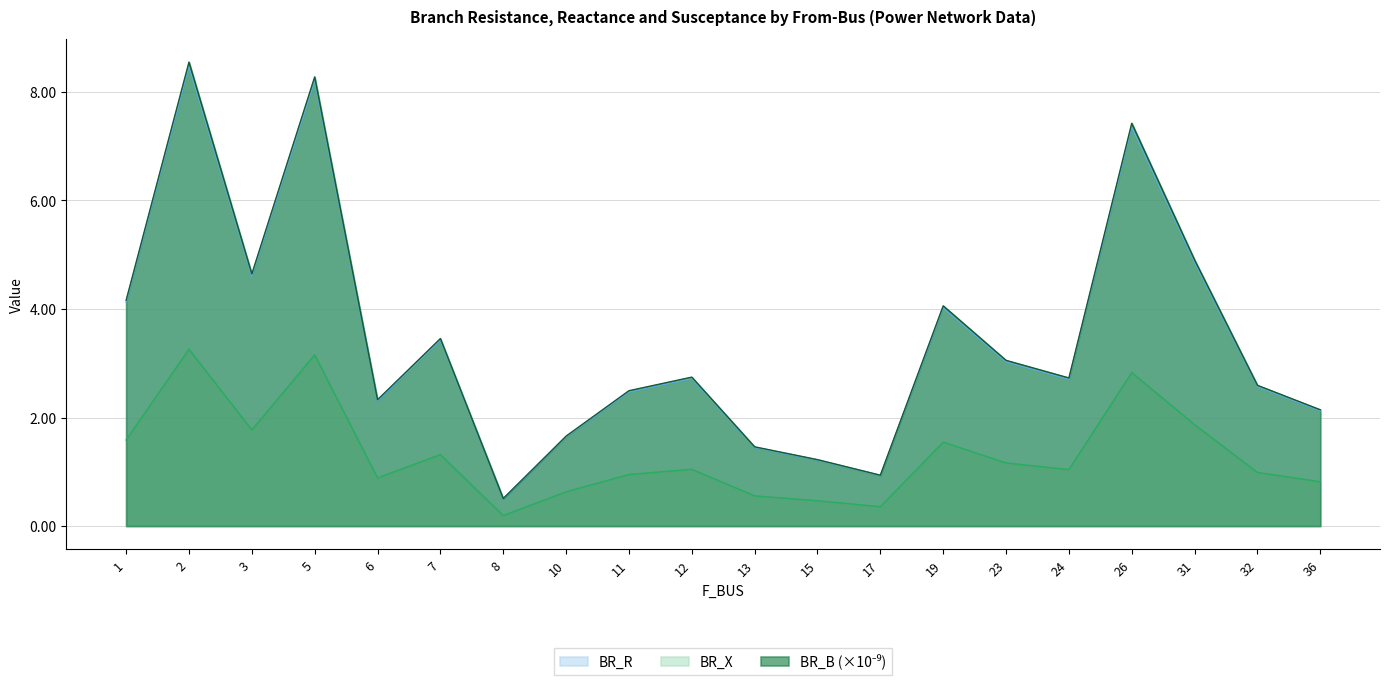

What is the difference between the maximum and minimum values in the BR_X series?

3.1